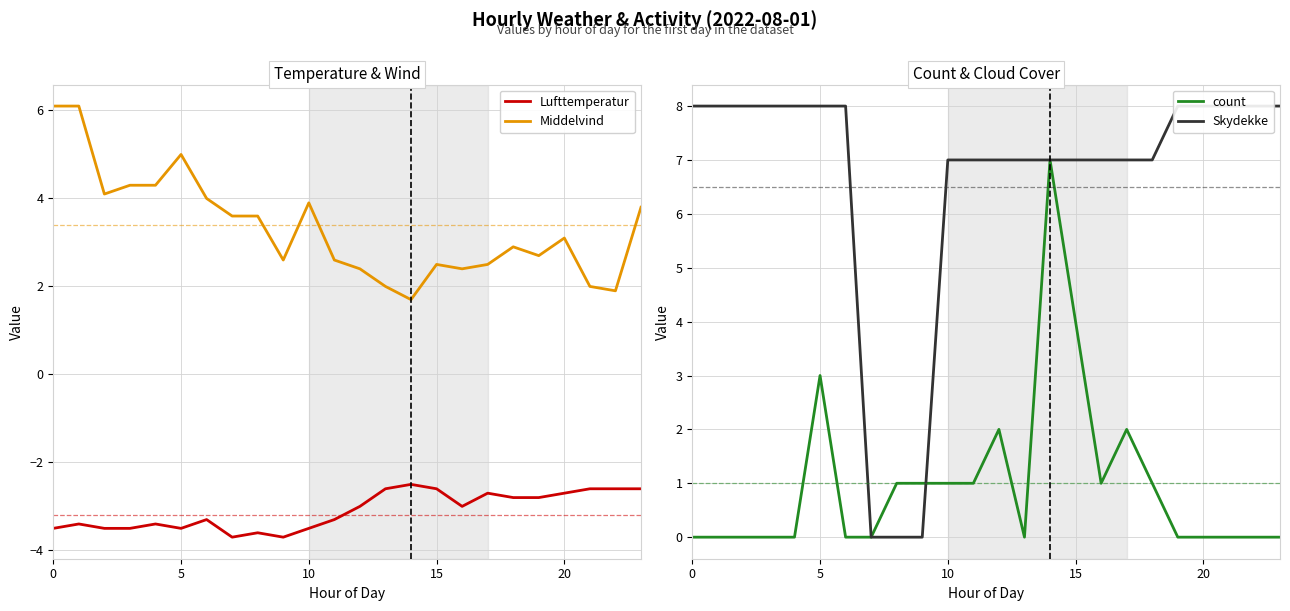

Rank the series by their average value, from lowest to highest.

Lufttemperatur, count, Middelvind, Skydekke